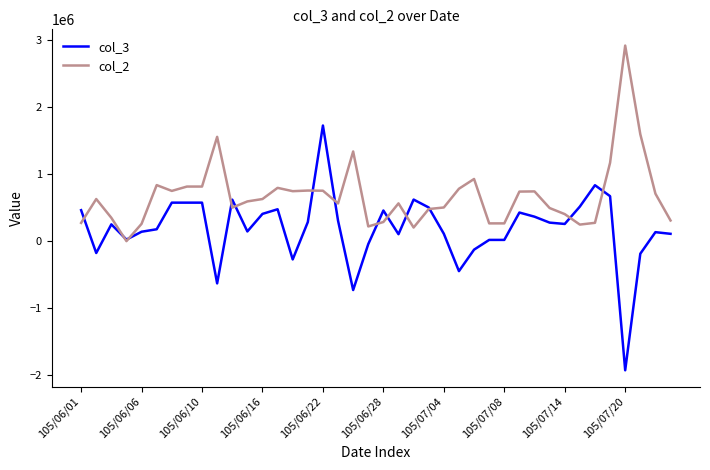

Which series has the largest range (max minus min)?

col_3